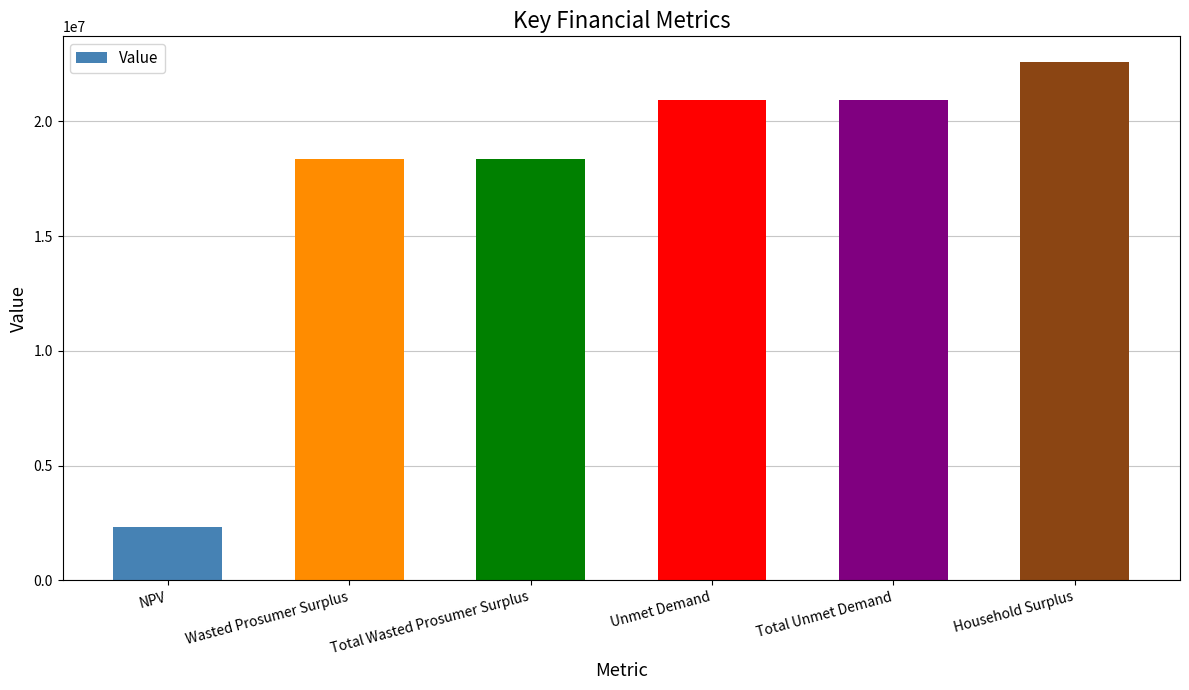

What is the smallest value displayed?

2340041.2